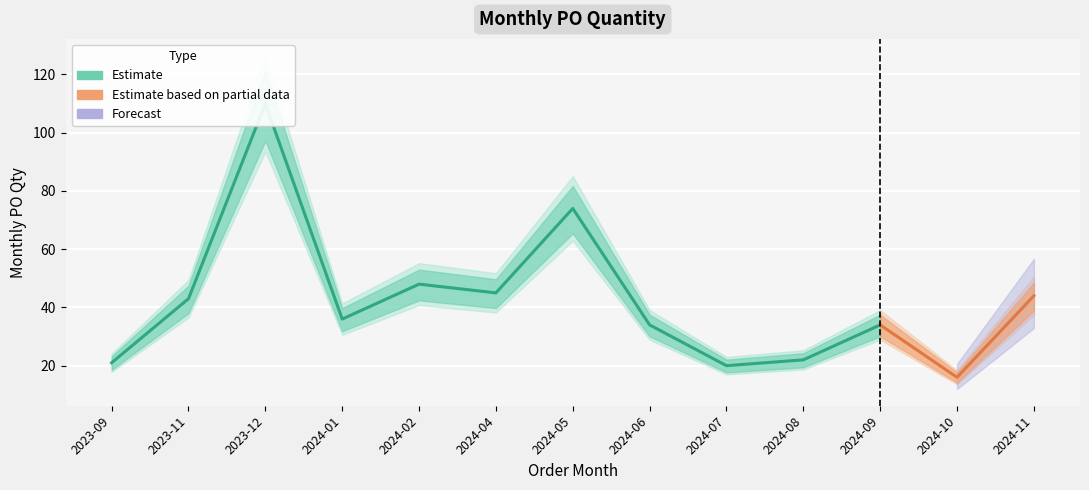

The chart shows a value of 44 at 2024-11. True or false?

True